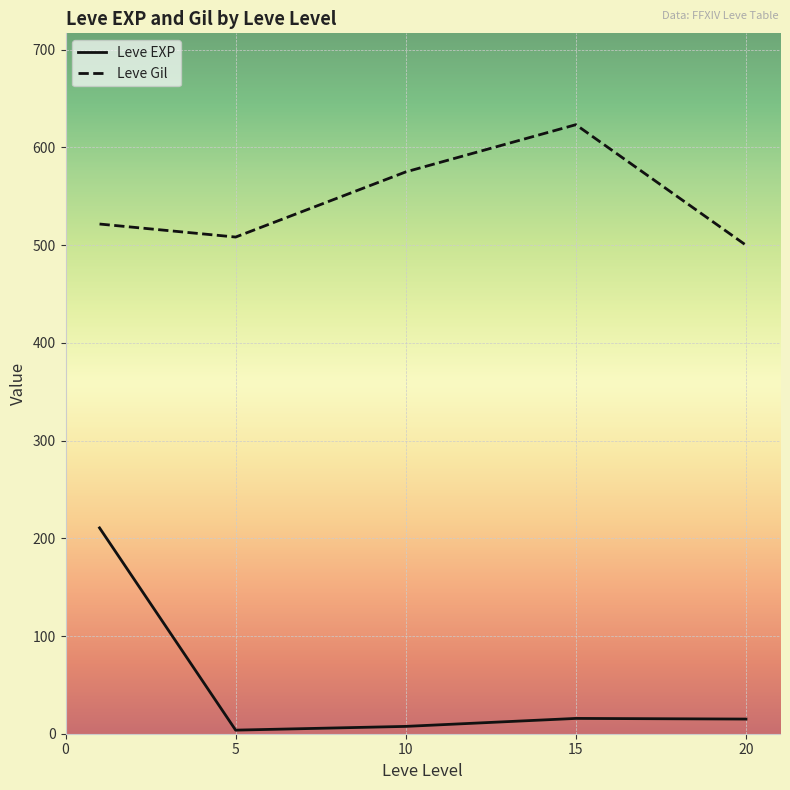

What is the maximum value for Leve Gil?

623.3